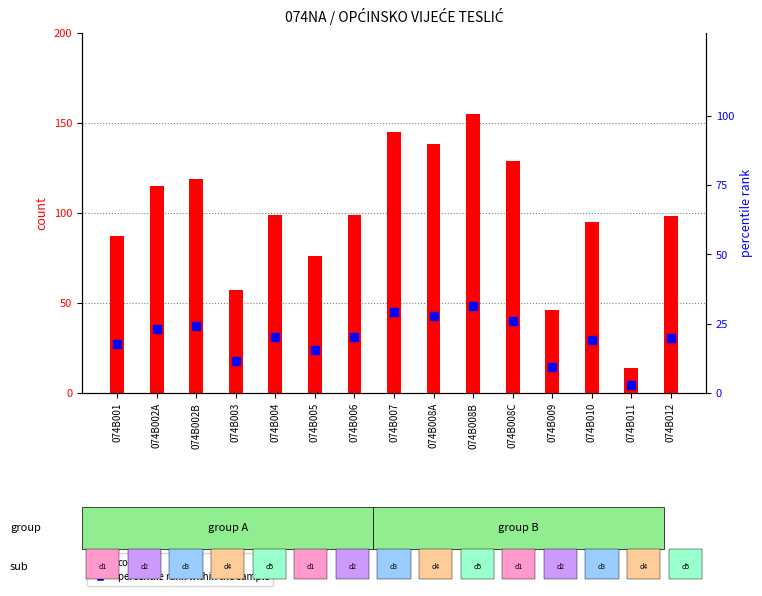

Which series reaches the minimum Y coordinate?

percentile rank within the sample